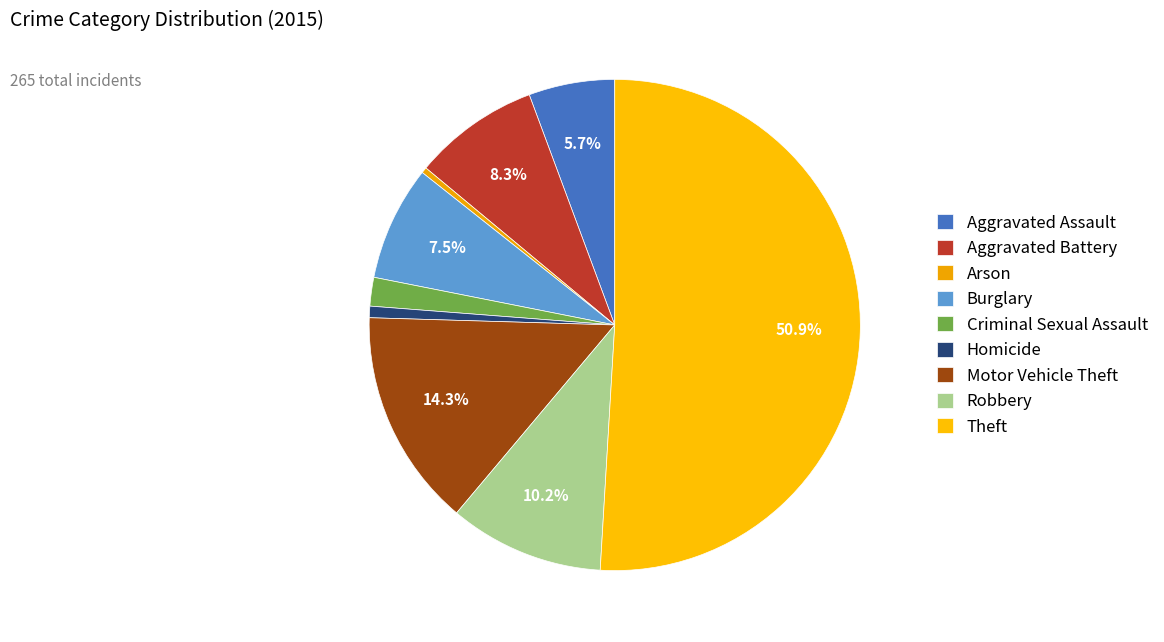

To the nearest percent, what is the average slice percentage?

11%